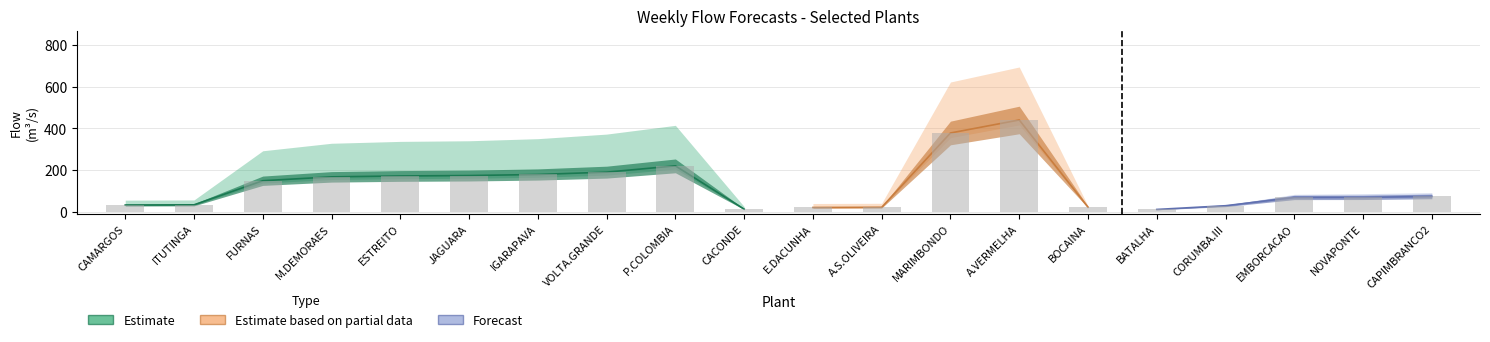

Reading right to left, transcribe all the data shown in this chart.

Week 202436: CAPIMBRANCO2=79	NOVAPONTE=74	EMBORCACAO=75	CORUMBA.III=32	BATALHA=12	BOCAINA=24	A.VERMELHA=463	MARIMBONDO=397	A.S.OLIVEIRA=23	E.DACUNHA=22	CACONDE=14	P.COLOMBIA=227	VOLTA.GRANDE=195	IGARAPAVA=183	JAGUARA=178	ESTREITO=176	M.DEMORAES=171	FURNAS=152	ITUTINGA=33	CAMARGOS=32
Week 202437: CAPIMBRANCO2=75	NOVAPONTE=70	EMBORCACAO=71	CORUMBA.III=30	BATALHA=12	BOCAINA=23	A.VERMELHA=435	MARIMBONDO=371	A.S.OLIVEIRA=21	E.DACUNHA=20	CACONDE=12	P.COLOMBIA=214	VOLTA.GRANDE=184	IGARAPAVA=173	JAGUARA=168	ESTREITO=166	M.DEMORAES=162	FURNAS=143	ITUTINGA=32	CAMARGOS=31
Week 202438: CAPIMBRANCO2=71	NOVAPONTE=67	EMBORCACAO=67	CORUMBA.III=29	BATALHA=11	BOCAINA=22	A.VERMELHA=417	MARIMBONDO=356	A.S.OLIVEIRA=20	E.DACUNHA=19	CACONDE=12	P.COLOMBIA=205	VOLTA.GRANDE=176	IGARAPAVA=166	JAGUARA=161	ESTREITO=159	M.DEMORAES=155	FURNAS=138	ITUTINGA=32	CAMARGOS=31
Week 202439: CAPIMBRANCO2=71	NOVAPONTE=67	EMBORCACAO=65	CORUMBA.III=27	BATALHA=11	BOCAINA=21	A.VERMELHA=426	MARIMBONDO=366	A.S.OLIVEIRA=22	E.DACUNHA=21	CACONDE=13	P.COLOMBIA=214	VOLTA.GRANDE=185	IGARAPAVA=174	JAGUARA=169	ESTREITO=167	M.DEMORAES=163	FURNAS=145	ITUTINGA=34	CAMARGOS=33
Week 202440: CAPIMBRANCO2=74	NOVAPONTE=70	EMBORCACAO=66	CORUMBA.III=28	BATALHA=11	BOCAINA=22	A.VERMELHA=500	MARIMBONDO=439	A.S.OLIVEIRA=25	E.DACUNHA=24	CACONDE=15	P.COLOMBIA=274	VOLTA.GRANDE=243	IGARAPAVA=229	JAGUARA=223	ESTREITO=221	M.DEMORAES=216	FURNAS=194	ITUTINGA=41	CAMARGOS=40
Week 202441: CAPIMBRANCO2=92	NOVAPONTE=87	EMBORCACAO=84	CORUMBA.III=31	BATALHA=13	BOCAINA=28	A.VERMELHA=695	MARIMBONDO=623	A.S.OLIVEIRA=41	E.DACUNHA=40	CACONDE=25	P.COLOMBIA=415	VOLTA.GRANDE=373	IGARAPAVA=351	JAGUARA=341	ESTREITO=338	M.DEMORAES=329	FURNAS=293	ITUTINGA=57	CAMARGOS=56